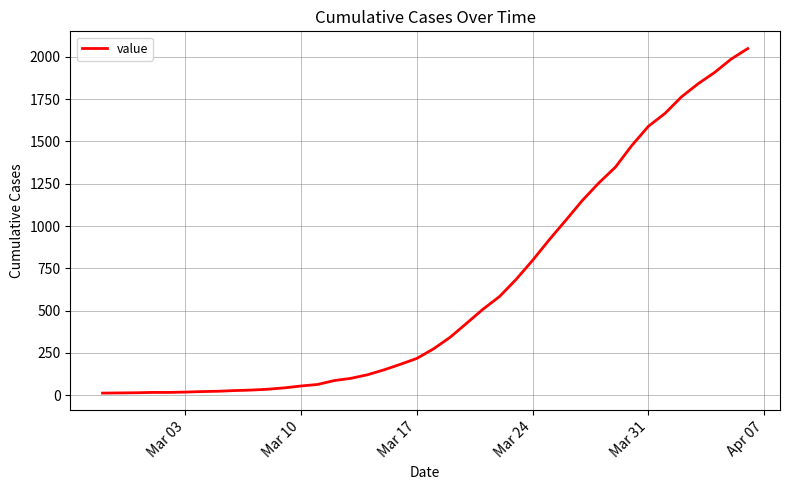

What is the greatest value displayed?

2049